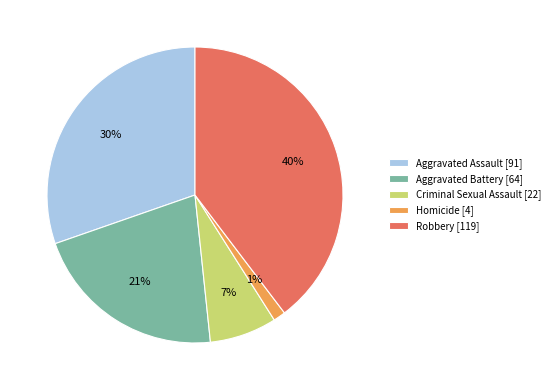

Which has a higher value, Aggravated Assault [91] or Criminal Sexual Assault [22]?

Aggravated Assault [91]